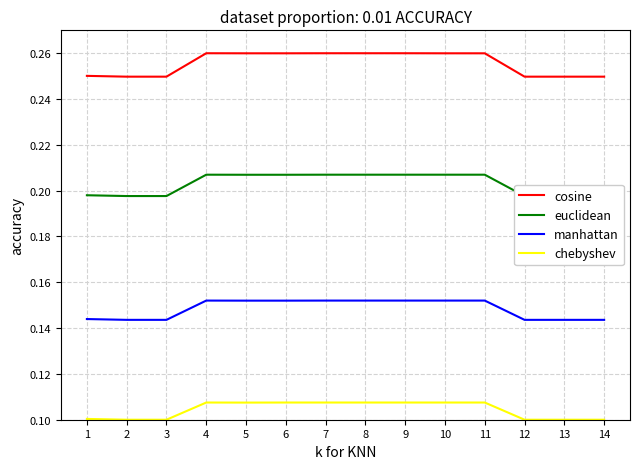

What is the minimum value for chebyshev?

0.1